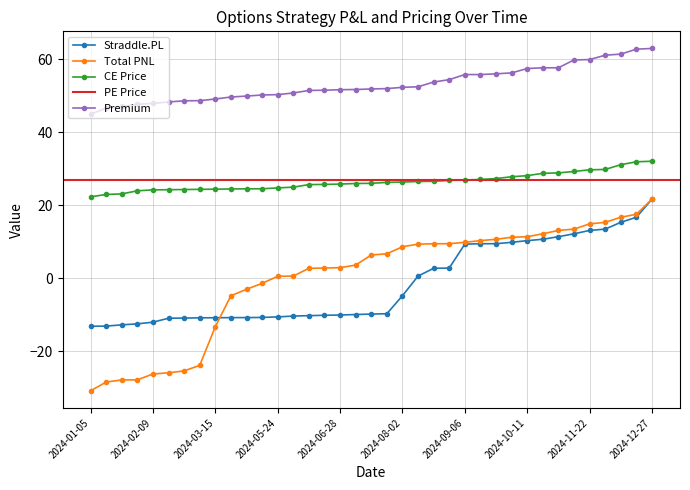

What is the minimum value for Premium?

44.9